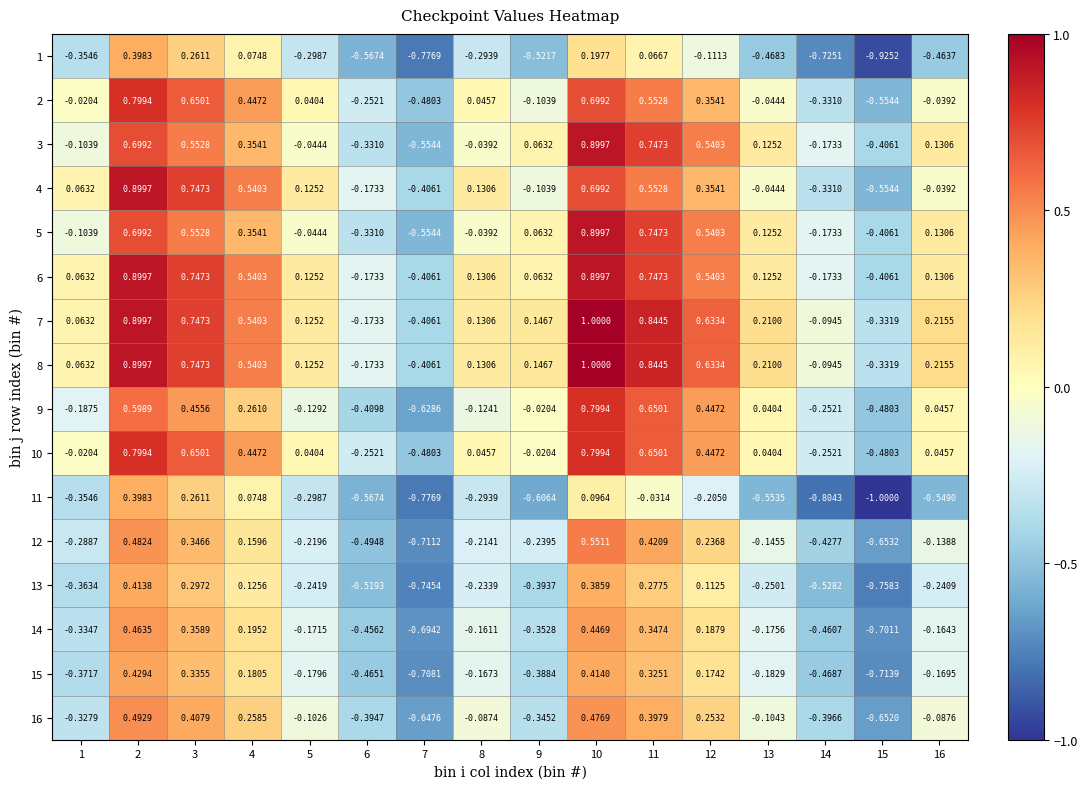

Is the value of 9 at 8 greater than the value of 15 at 14?

Yes